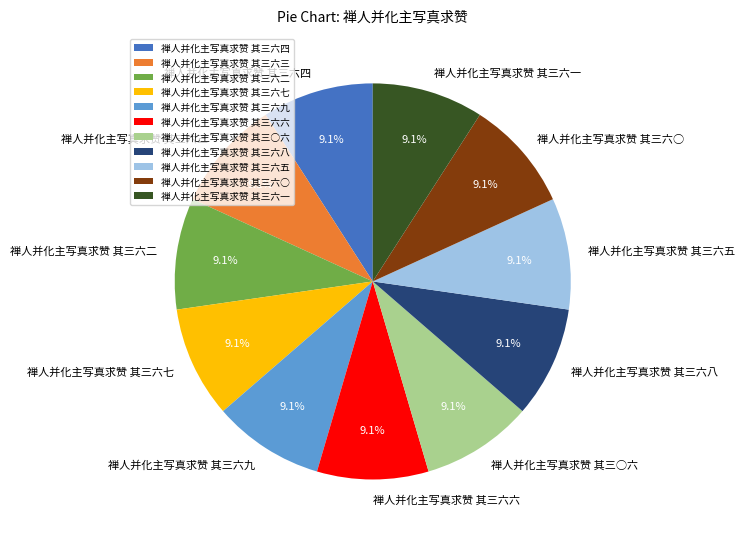

Count the number of slices in the pie.

11